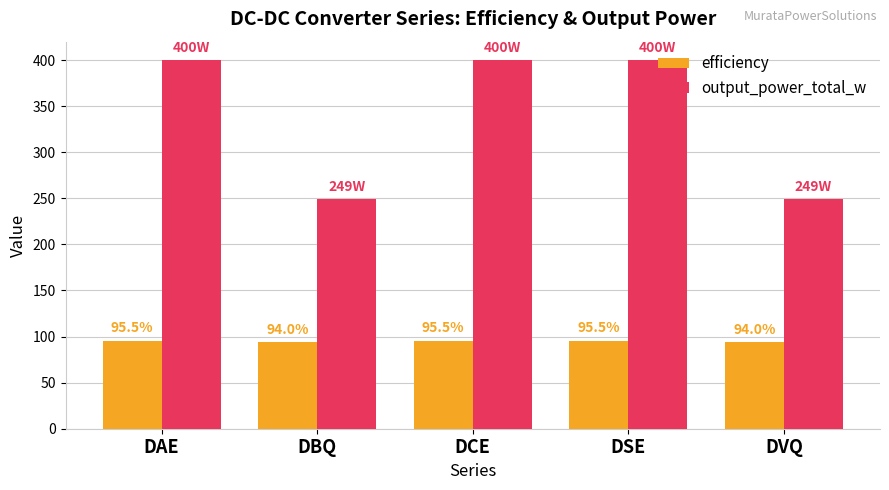

How many groups of bars are there?

5